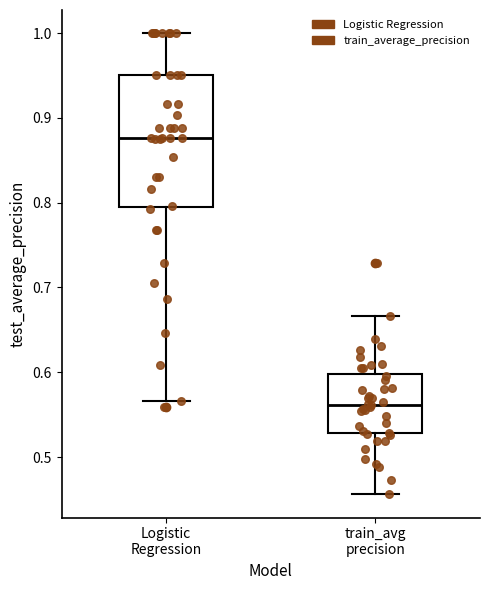

Reading left to right, read every box against the y-axis: the position of its median line, the range the box covers, and the ends of its whiskers. The values are not printed on the chart, so give them approximately, as read against the axis.

Logistic Regression: median 0.88, box 0.80 to 0.95, whiskers 0.57 to 1.00
train_avg precision: median 0.56, box 0.53 to 0.60, whiskers 0.46 to 0.67